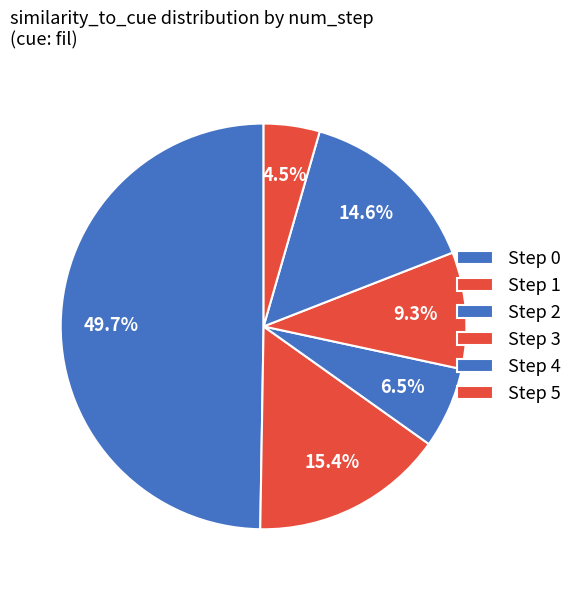

How many slices are in this pie chart?

6